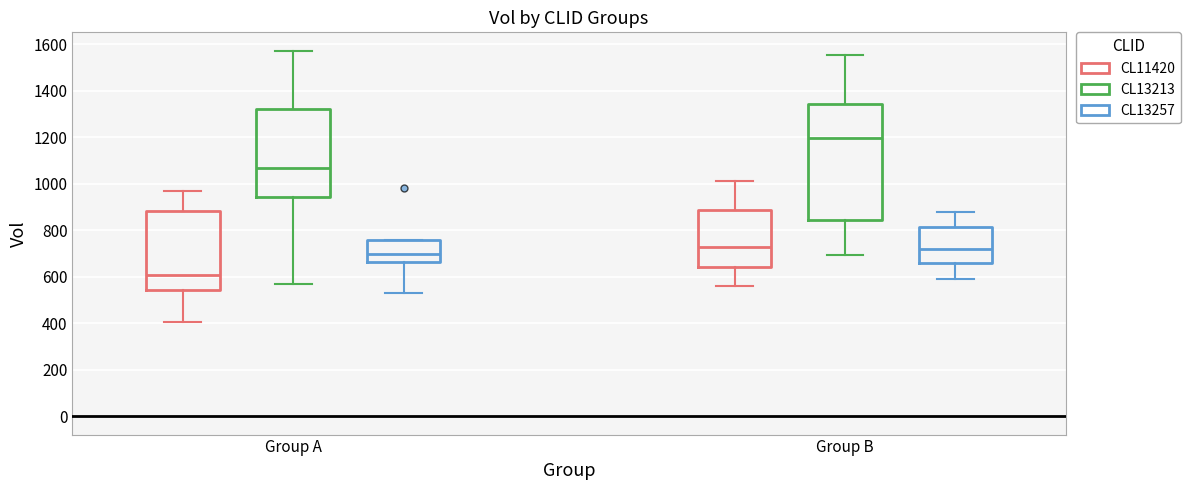

Reading left to right, read every box against the y-axis: the position of its median line, the range the box covers, and the ends of its whiskers. The values are not printed on the chart, so give them approximately, as read against the axis.

Group A (CL11420): median 600, box 540 to 880, whiskers 400 to 960
Group A (CL13213): median 1060, box 940 to 1320, whiskers 580 to 1580
Group A (CL13257): median 700, box 660 to 760, whiskers 540 to 760
Group B (CL11420): median 720, box 640 to 880, whiskers 560 to 1020
Group B (CL13213): median 1200, box 840 to 1340, whiskers 700 to 1560
Group B (CL13257): median 720, box 660 to 820, whiskers 600 to 880